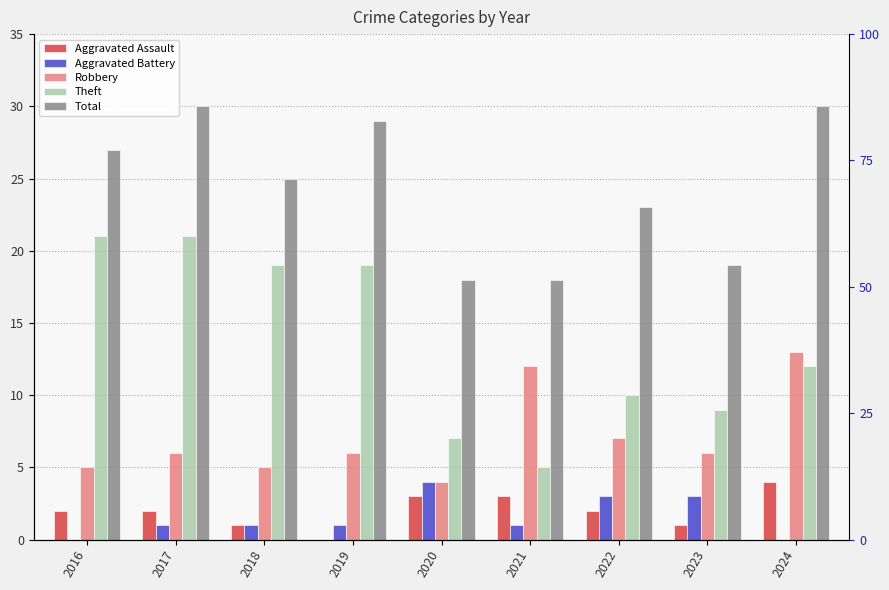

What are all the series names shown in the legend?

Aggravated Assault, Aggravated Battery, Robbery, Theft, Total